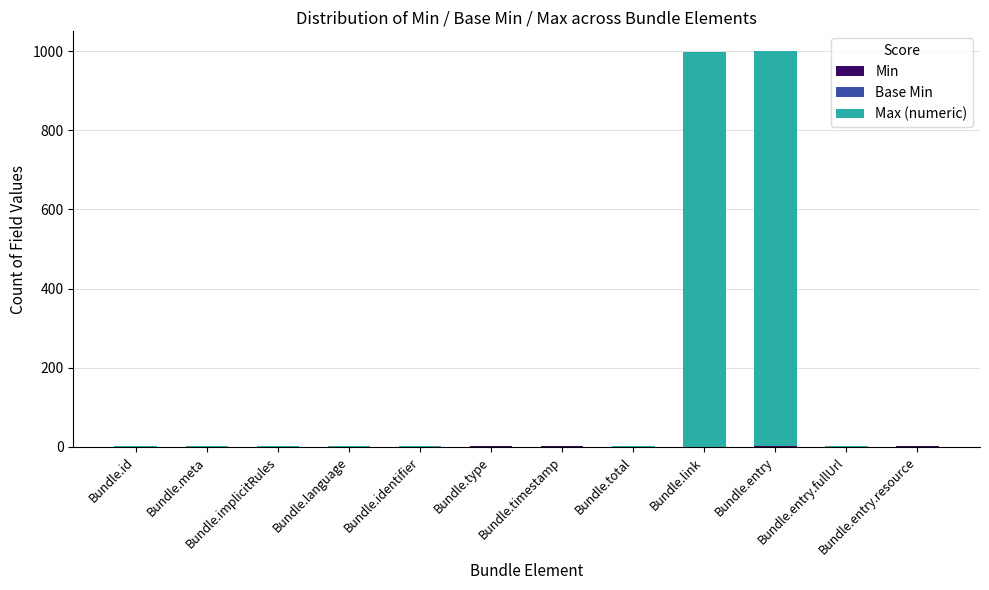

How many categories are shown in the chart?

12